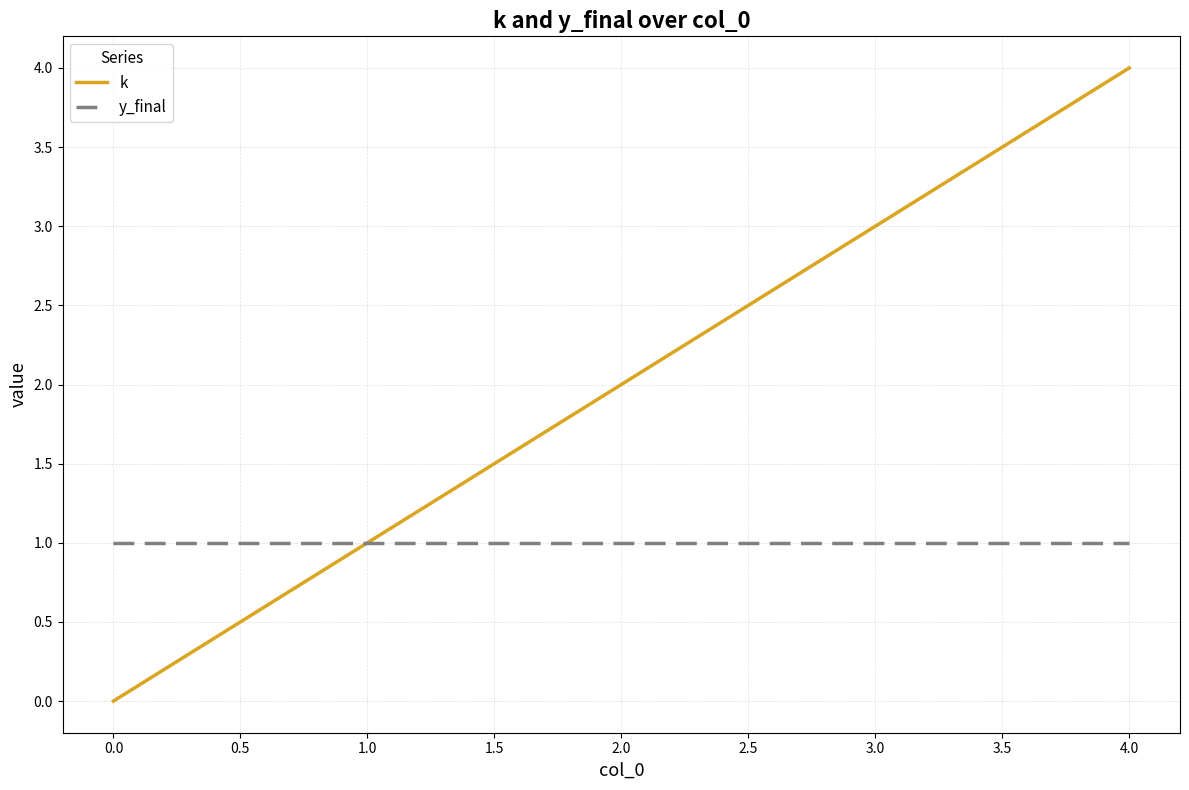

Does the chart display data point markers on the line(s)?

No